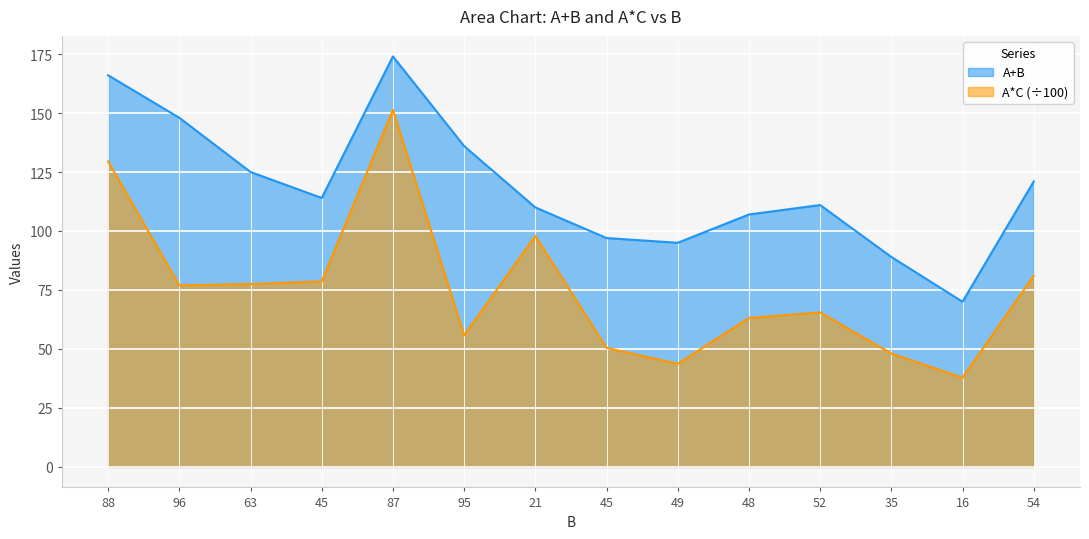

What is the sum of the A*C values at 96 and 63?

154.5